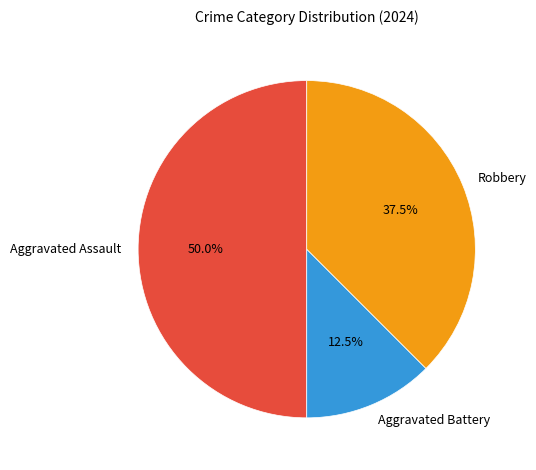

Rank the categories by value from lowest to highest.

Aggravated Battery, Robbery, Aggravated Assault